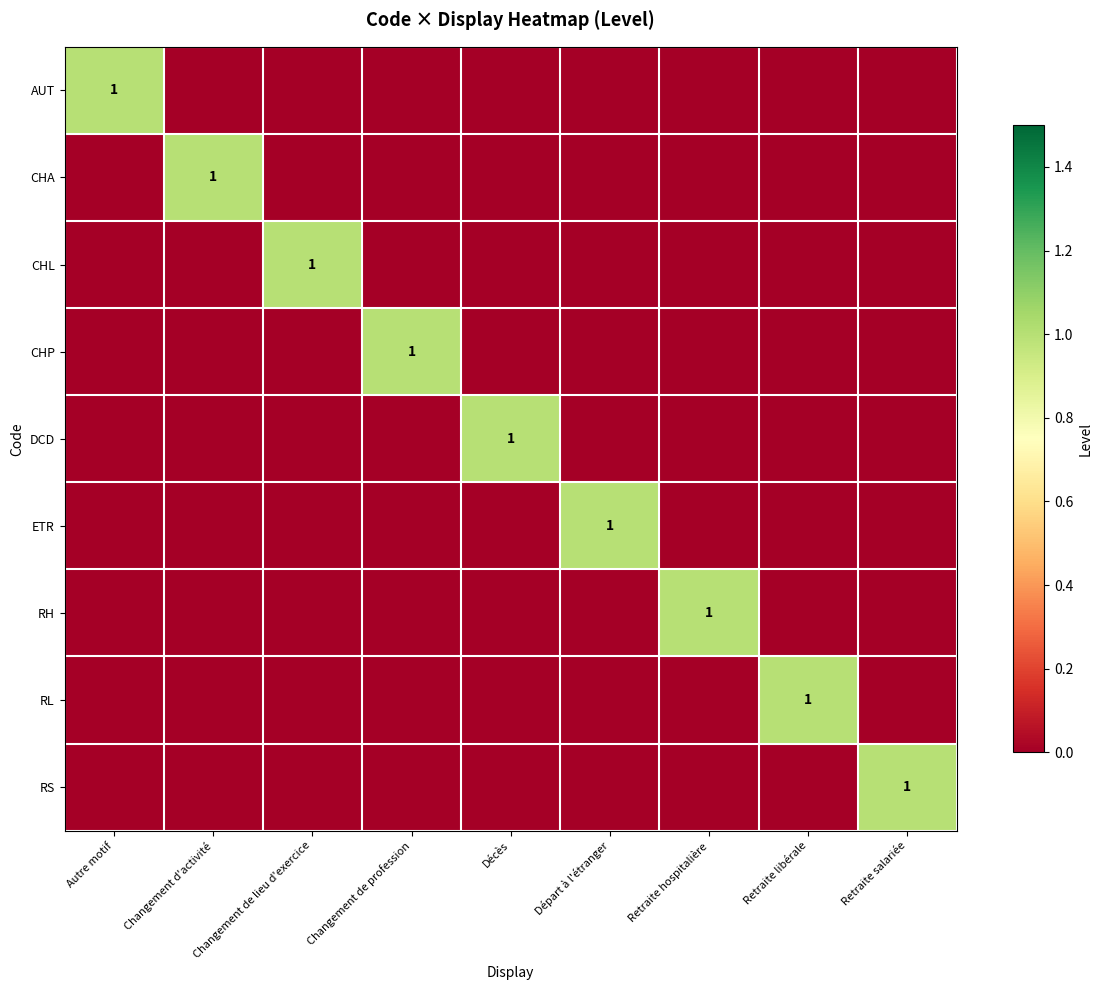

True or false: RL has a value of 1 at Retraite libérale.

True